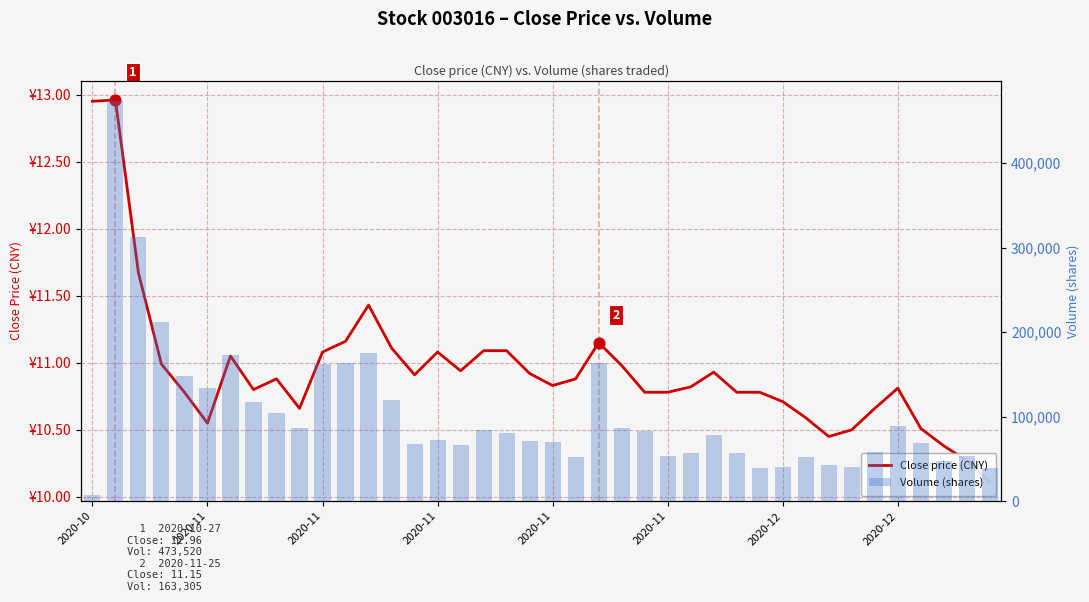

Which series reaches the maximum Y coordinate?

Volume (shares)